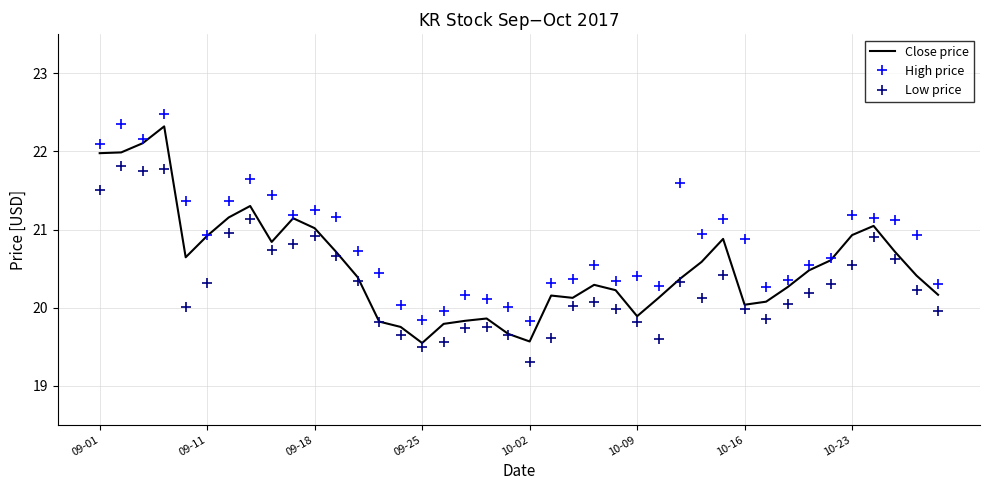

What is the maximum value shown in the chart?

22.5